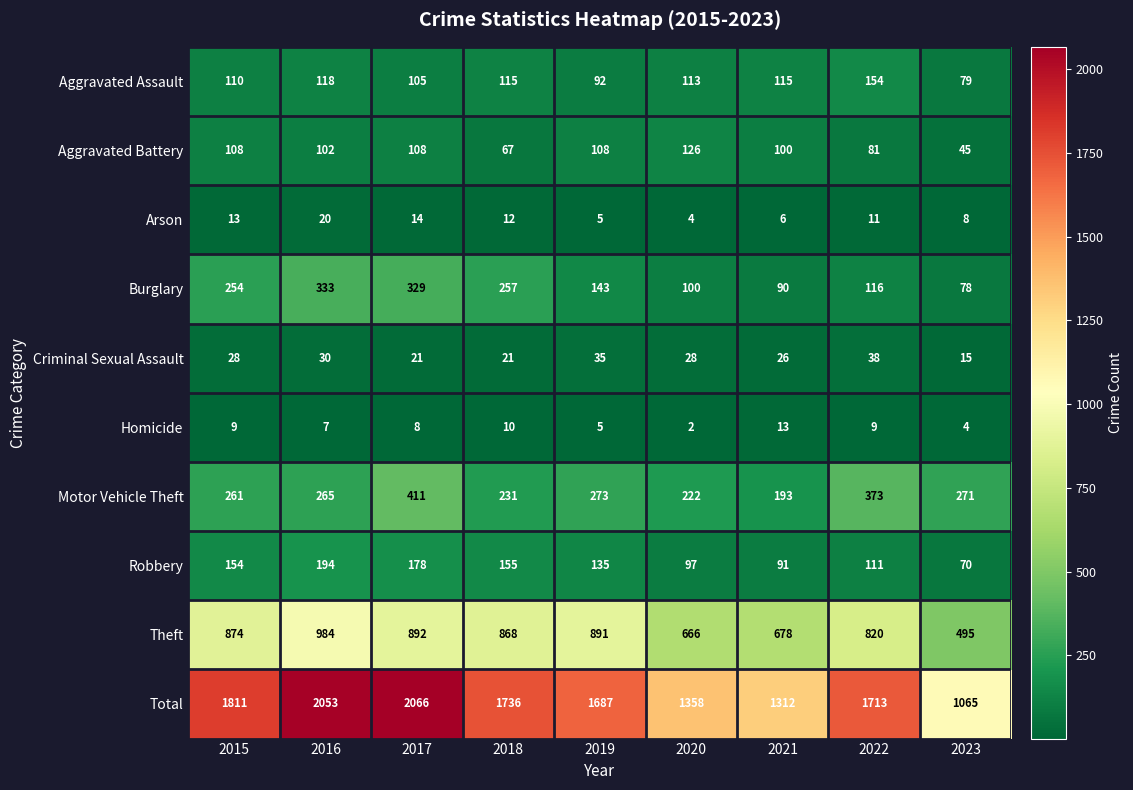

Which series has the largest total across all categories?

Total